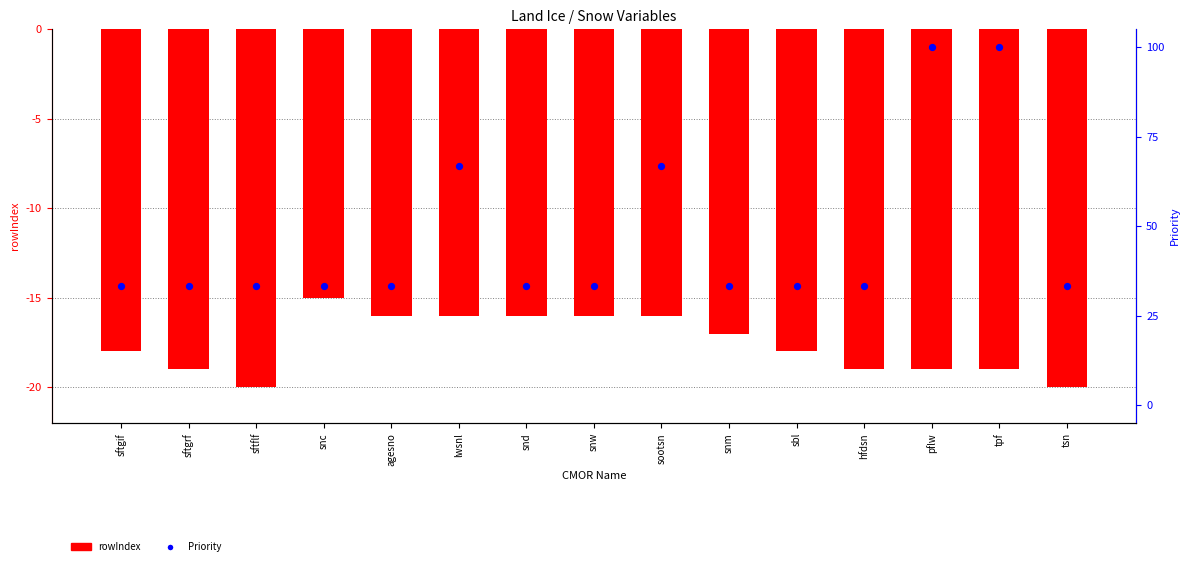

At which category is the sum across all series the highest?

pflw